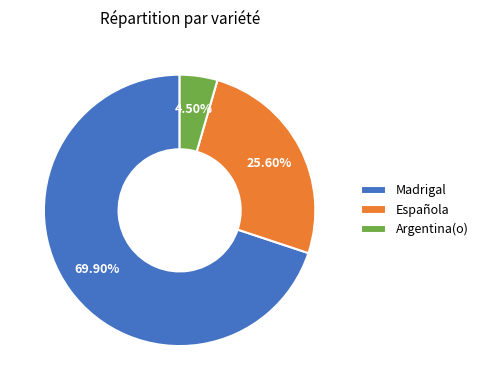

Is it true that Española is 4% of the pie?

False